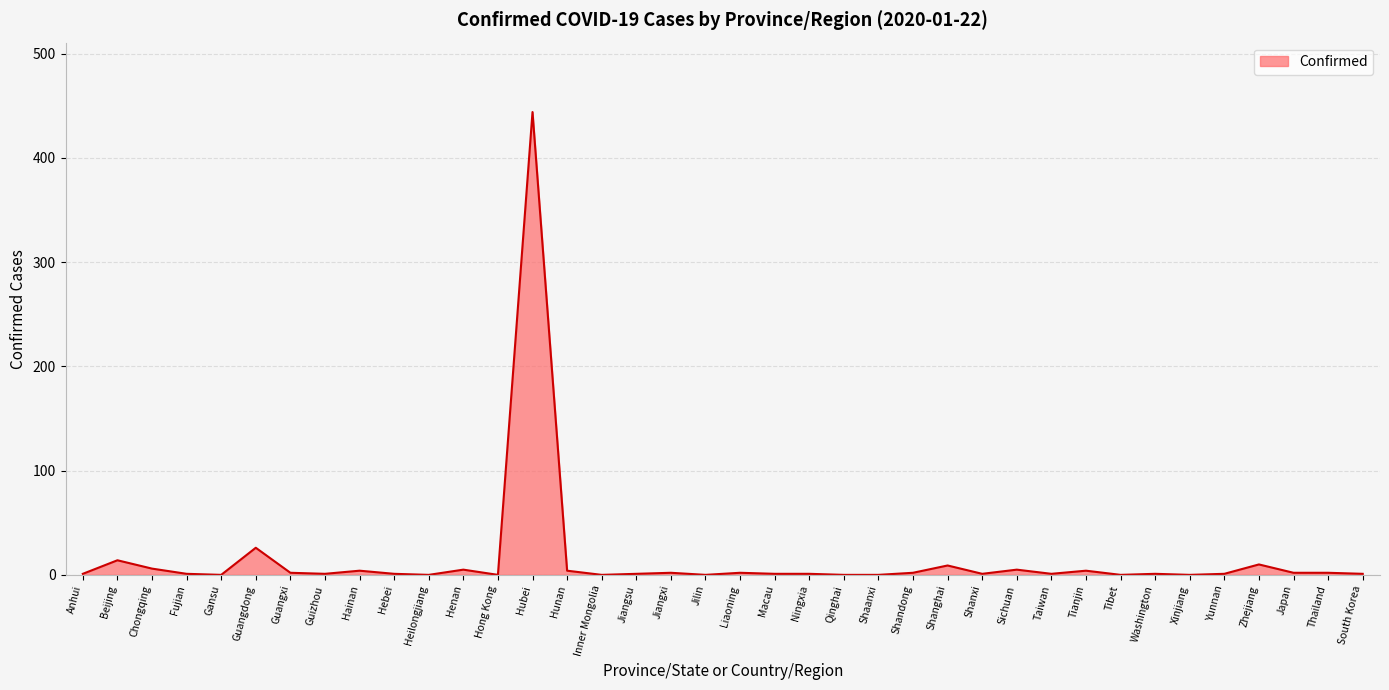

What is the maximum value shown in the chart?

444